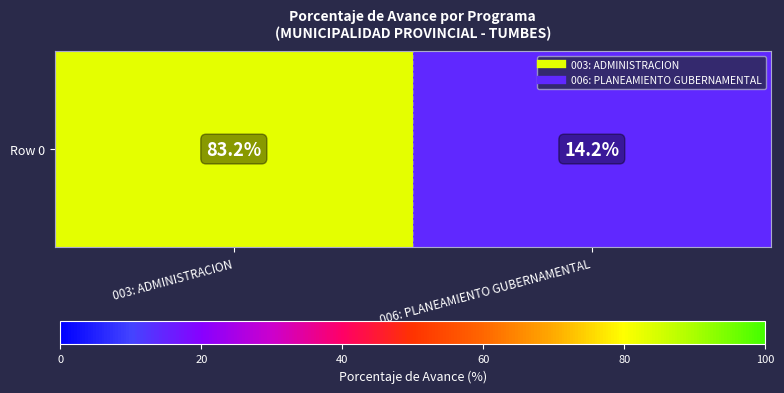

What is the minimum value shown in the chart?

14.2